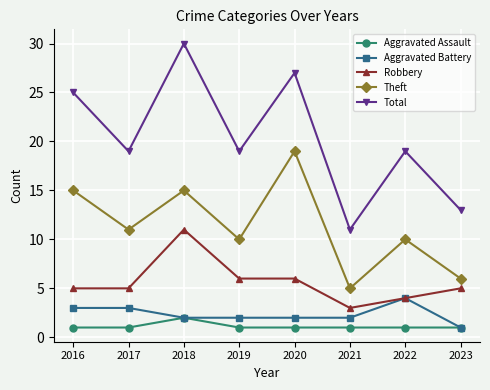

True or false: Total and Aggravated Assault intersect in this chart.

False